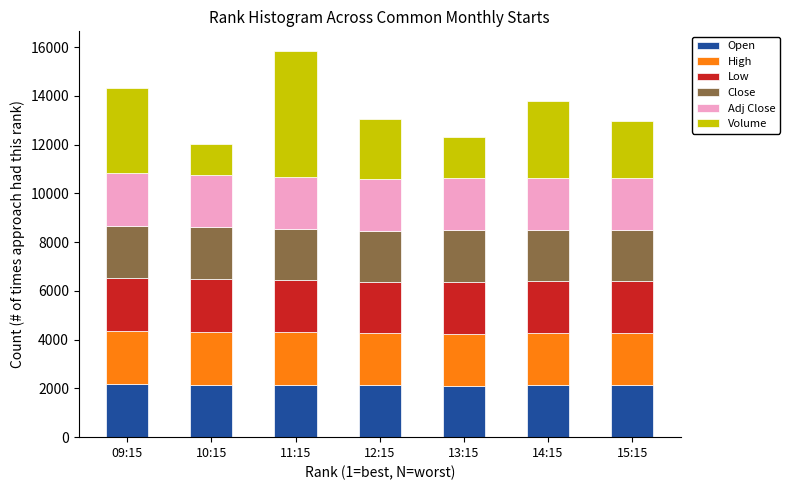

What is the sum of all Open values?

14978.4